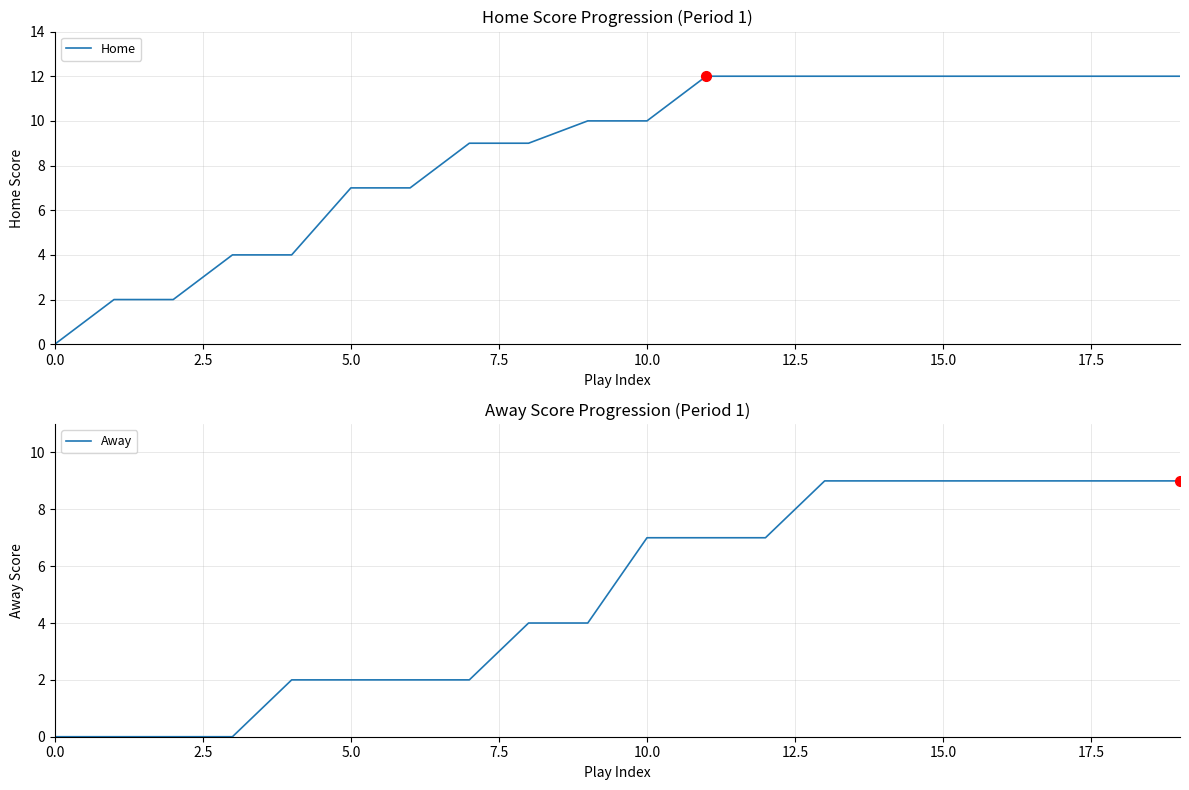

Is the value of Home at 0.0 greater than the value of Away at 16?

No